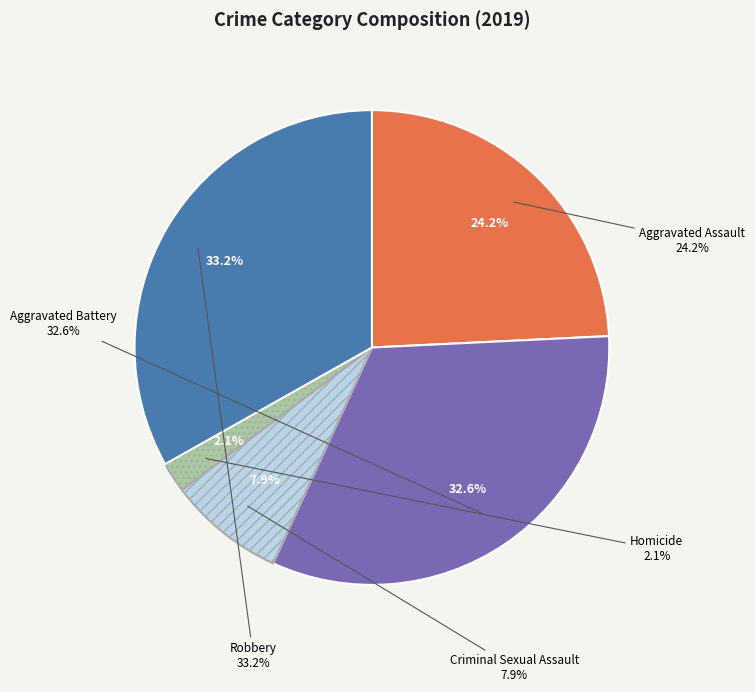

To the nearest percent, what percentage of the pie is Aggravated Battery?

33%